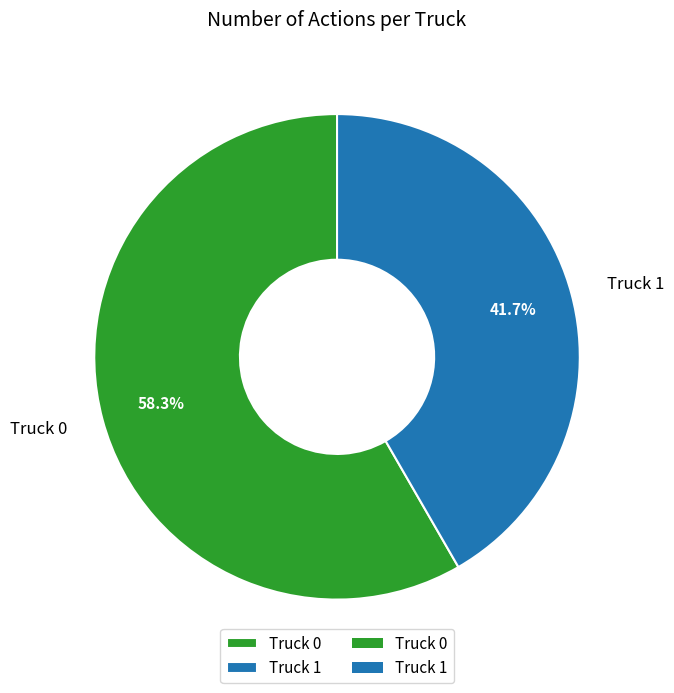

What percentage is NOT represented by Truck 0?

41.7%